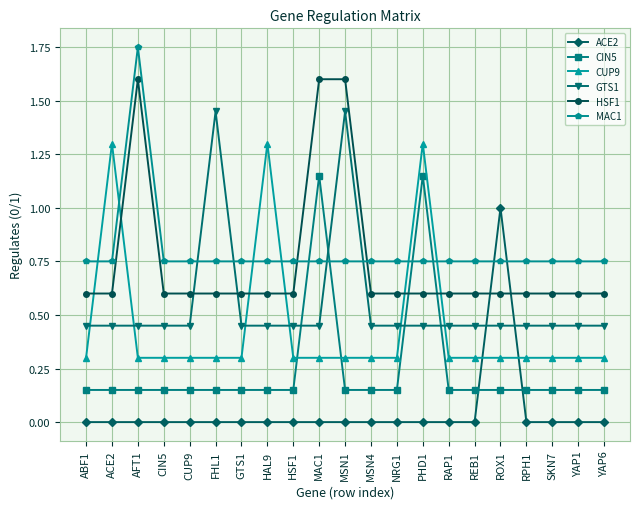

Is the value of GTS1 at MAC1 greater than the value of CIN5 at GTS1?

Yes